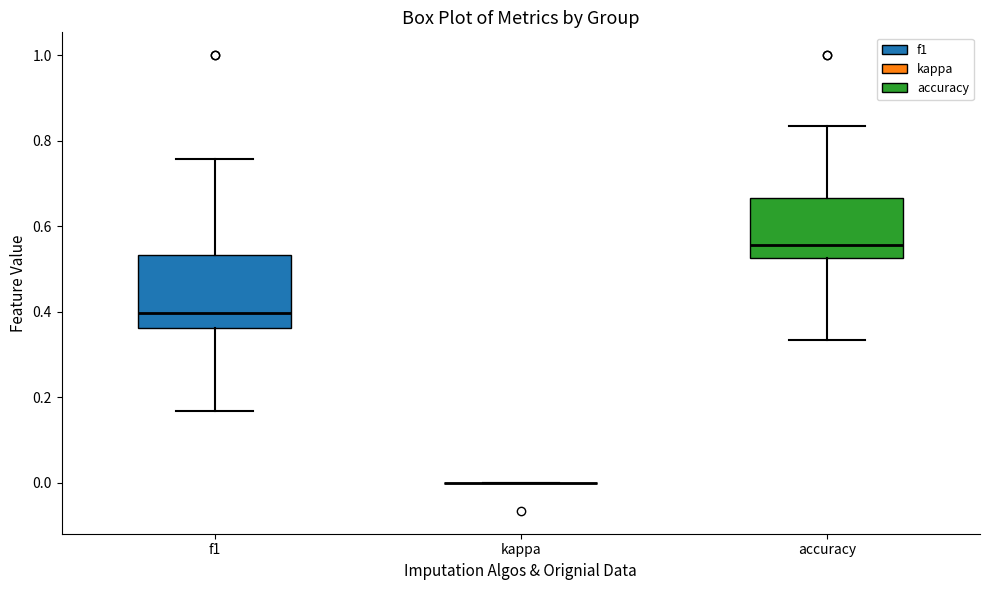

Reading left to right, read every box against the y-axis: the position of its median line, the range the box covers, and the ends of its whiskers. The values are not printed on the chart, so give them approximately, as read against the axis.

f1: median 0.40, box 0.36 to 0.54, whiskers 0.16 to 0.76
kappa: box collapsed to a line at 0.00, whiskers 0.00 to 0.00
accuracy: median 0.56, box 0.52 to 0.66, whiskers 0.34 to 0.84